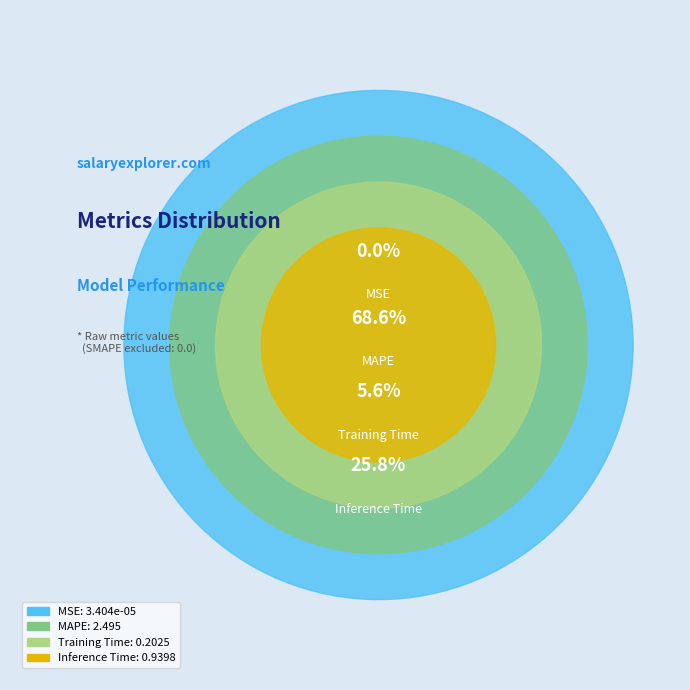

Is there a majority slice in this chart?

Yes